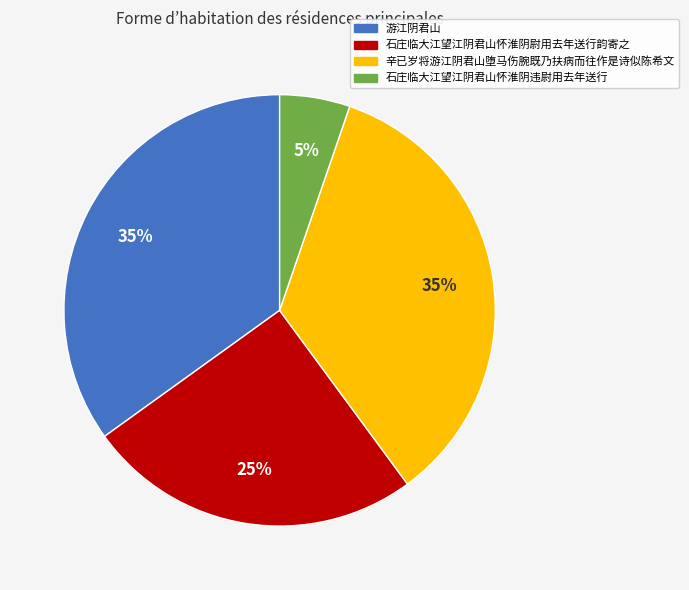

Is there a majority slice in this chart?

No